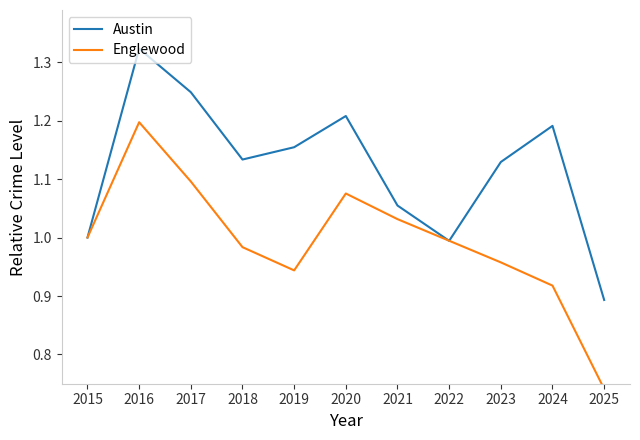

At which category is the sum across all series the highest?

2016